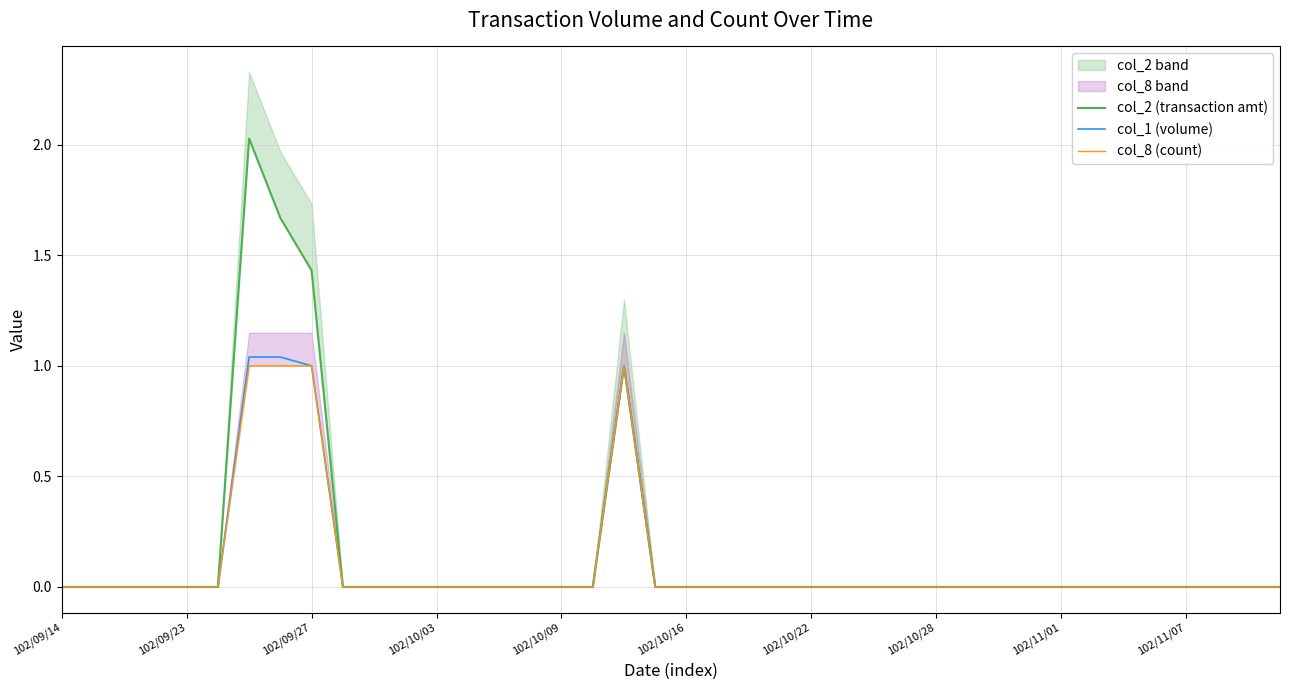

Where is col_1 (volume) nearest to the value 0?

102/09/14